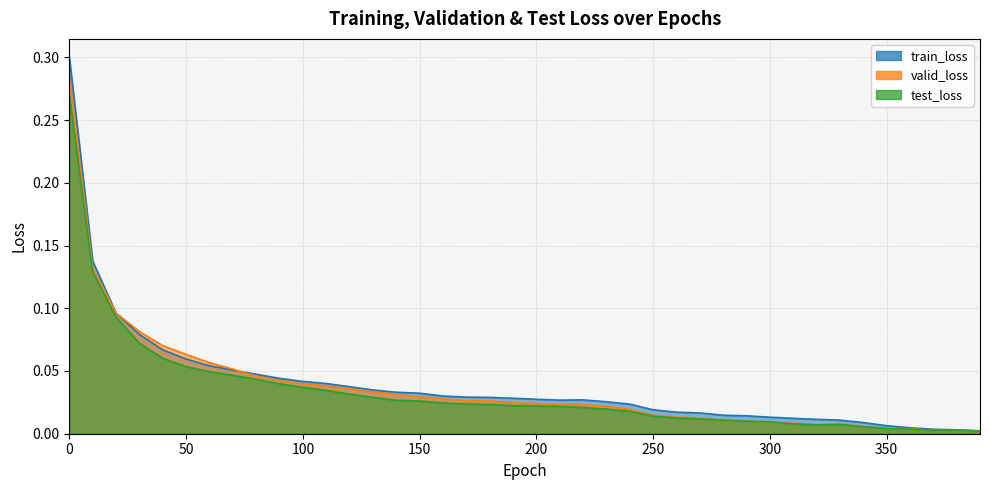

True or false: train_loss and test_loss cross at least once.

False